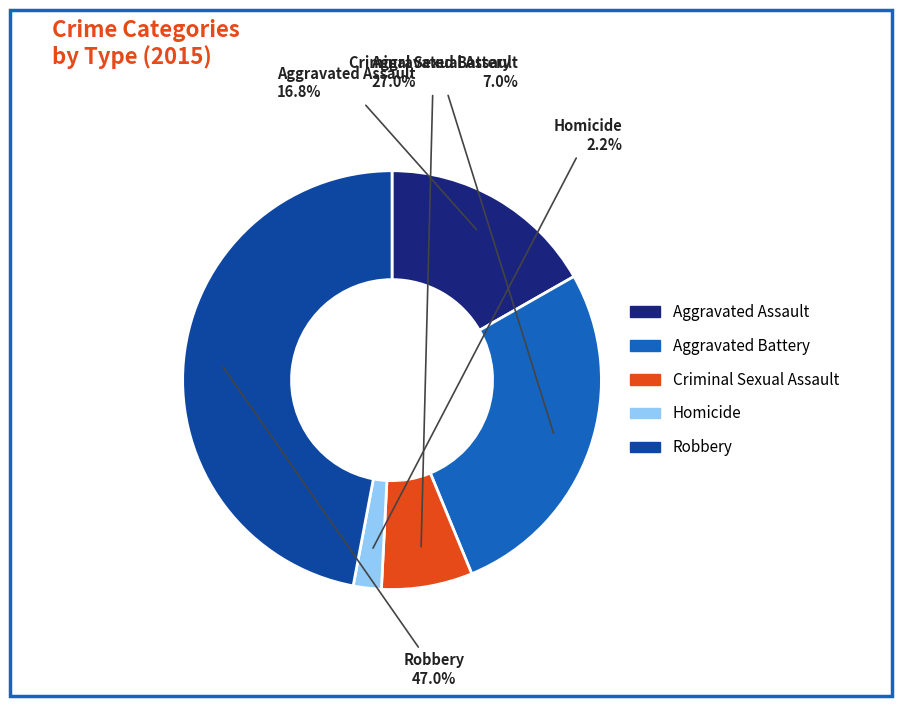

Combined, do Aggravated Assault and Robbery account for over 50%?

Yes